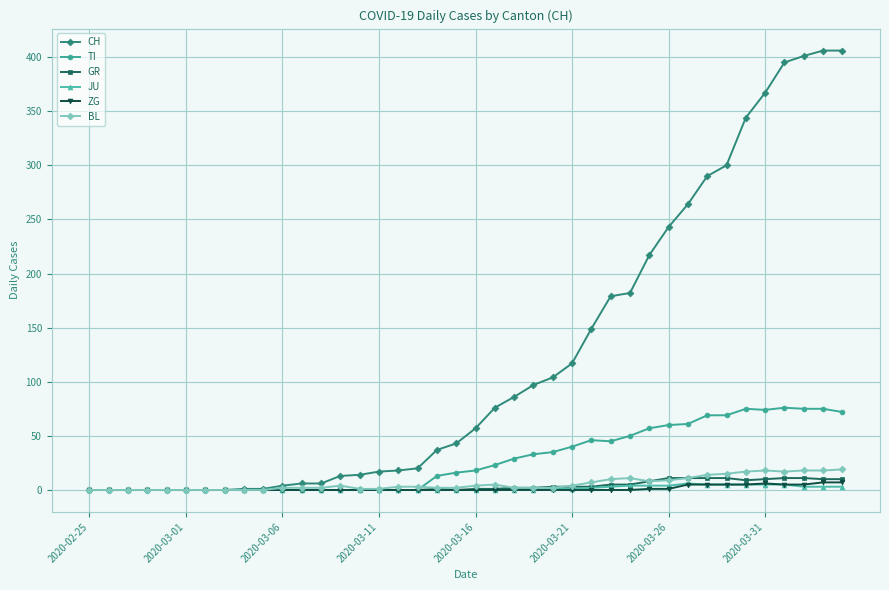

Which series has the widest spread of values?

CH